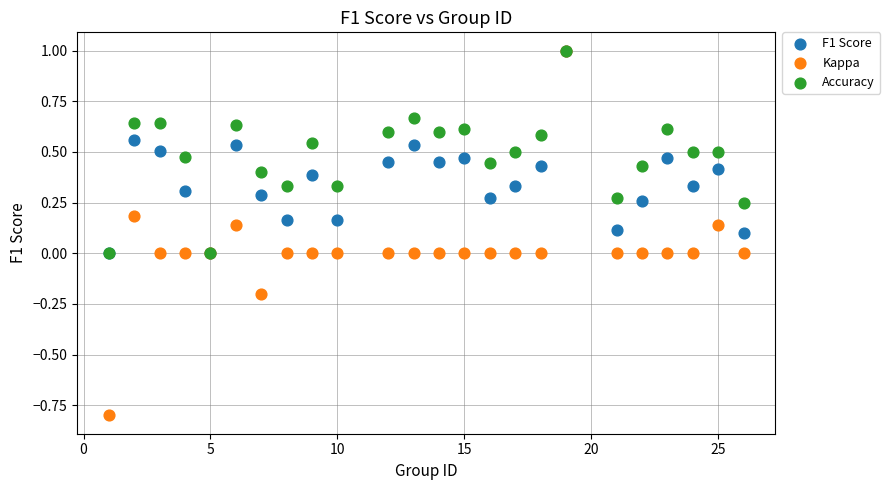

Which series contains the lowest Y value?

Kappa